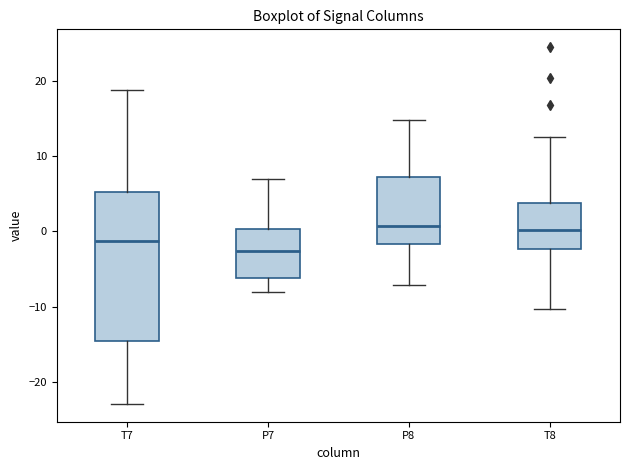

Reading left to right, transcribe this box plot: for each box, give where its median line is, the range the box spans, and where its two whiskers end, as read against the y-axis. The values are not printed on the chart, so give them approximately, as read against the axis.

T7: median -1, box -15 to 5, whiskers -23 to 19
P7: median -3, box -6 to 0, whiskers -8 to 7
P8: median 1, box -2 to 7, whiskers -7 to 15
T8: median 0, box -2 to 4, whiskers -10 to 13